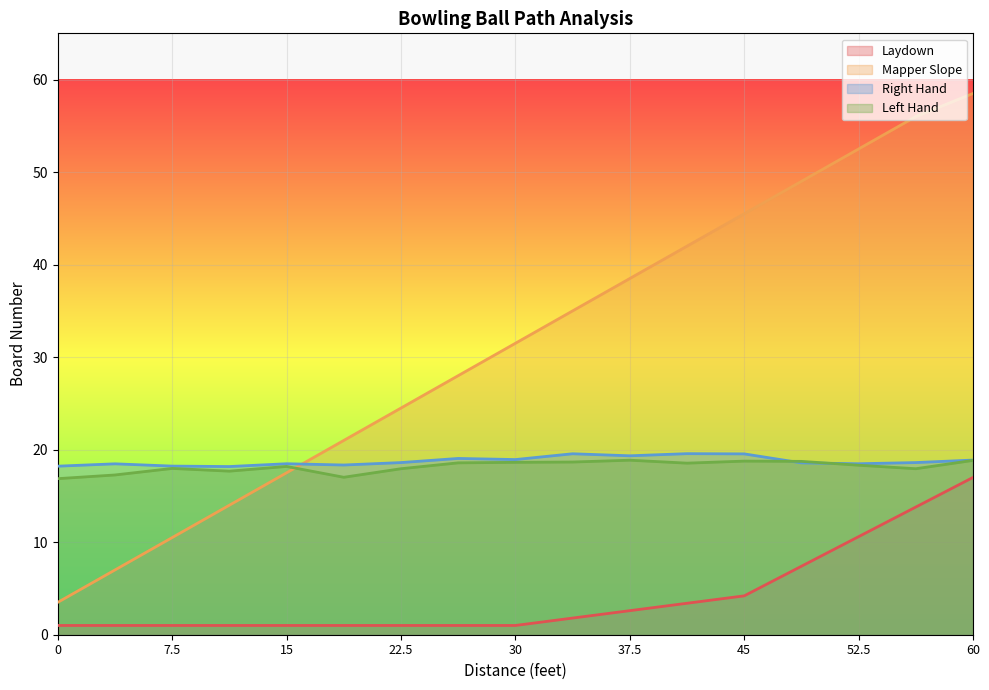

What is the label of the 5th point from the left?

15